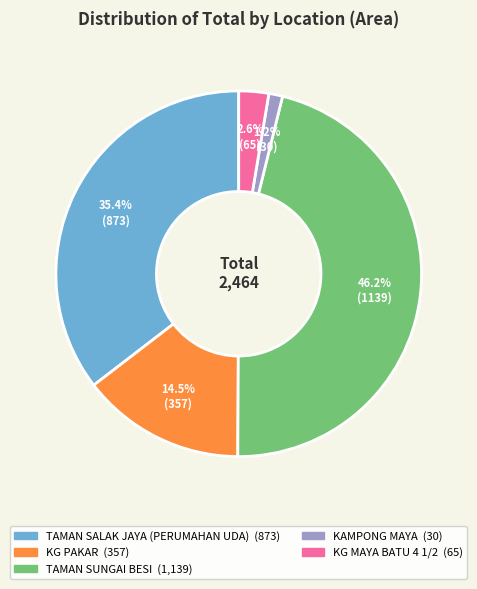

How much of the chart is everything except KG PAKAR?

85.5%